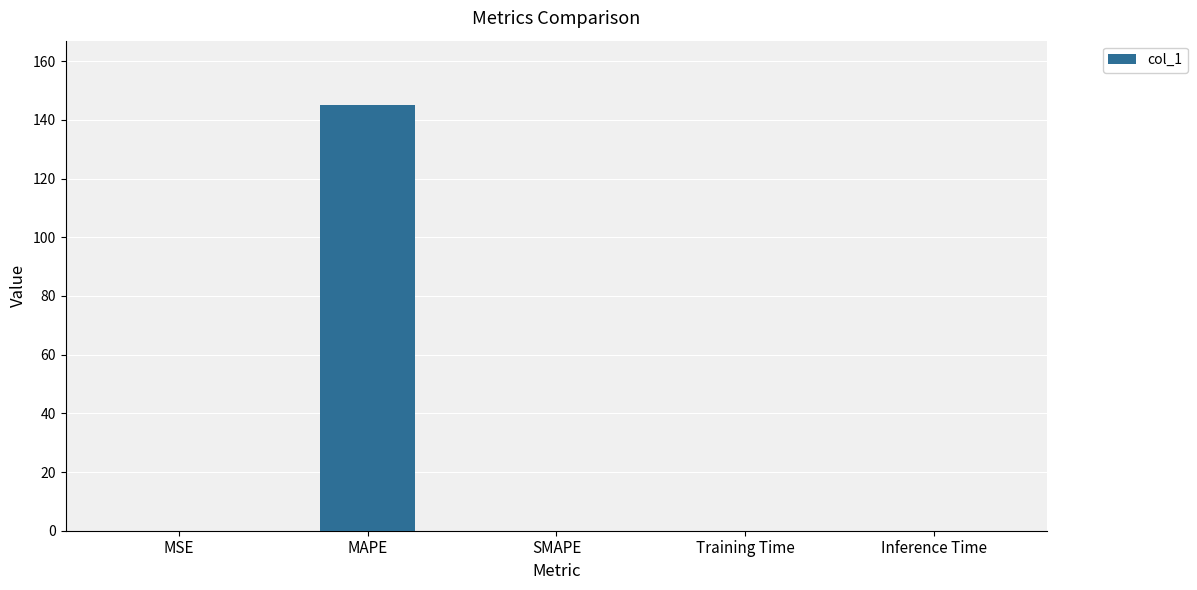

The value at SMAPE is -52.1. True or false?

False